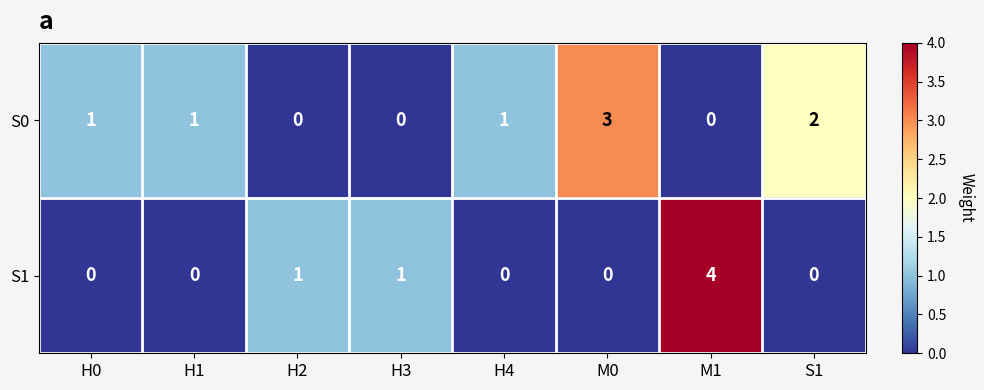

Reading right to left, list all the values displayed in this chart.

S0: 2	0	3	1	0	0	1	1
S1: 0	4	0	0	1	1	0	0